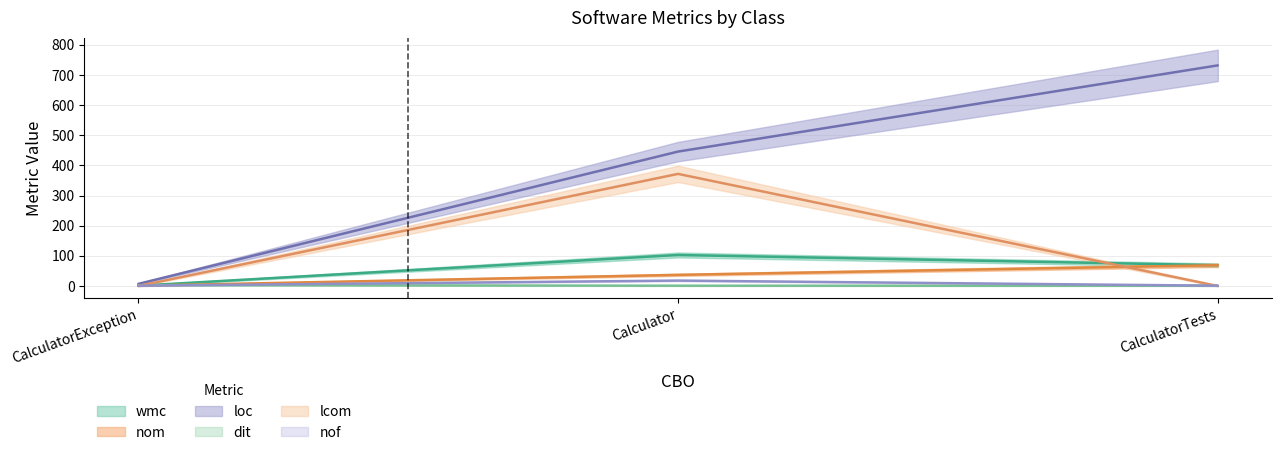

What is the difference between the lcom values at Calculator and CalculatorException?

372